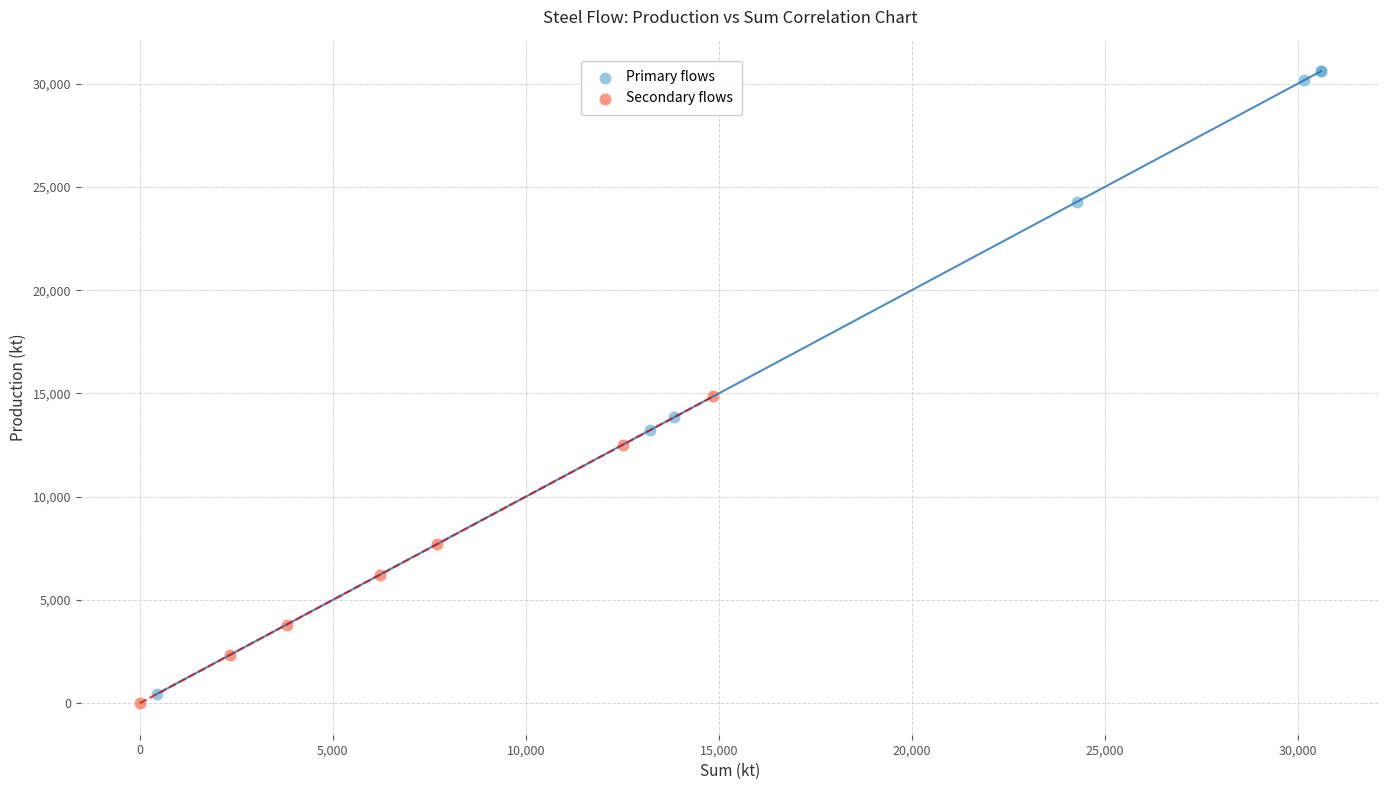

Which series contains the lowest Y value?

Secondary flows